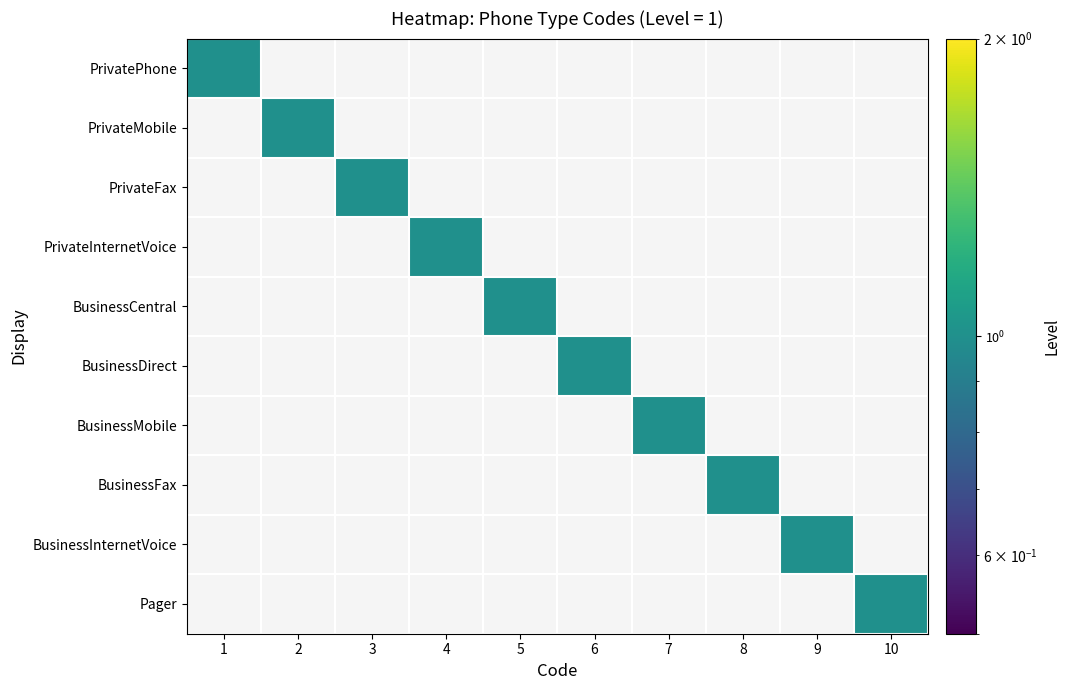

Reading left to right, transcribe all the data shown in this chart.

PrivatePhone: 1=1	2=0	3=0	4=0	5=0	6=0	7=0	8=0	9=0	10=0
PrivateMobile: 1=0	2=1	3=0	4=0	5=0	6=0	7=0	8=0	9=0	10=0
PrivateFax: 1=0	2=0	3=1	4=0	5=0	6=0	7=0	8=0	9=0	10=0
PrivateInternetVoice: 1=0	2=0	3=0	4=1	5=0	6=0	7=0	8=0	9=0	10=0
BusinessCentral: 1=0	2=0	3=0	4=0	5=1	6=0	7=0	8=0	9=0	10=0
BusinessDirect: 1=0	2=0	3=0	4=0	5=0	6=1	7=0	8=0	9=0	10=0
BusinessMobile: 1=0	2=0	3=0	4=0	5=0	6=0	7=1	8=0	9=0	10=0
BusinessFax: 1=0	2=0	3=0	4=0	5=0	6=0	7=0	8=1	9=0	10=0
BusinessInternetVoice: 1=0	2=0	3=0	4=0	5=0	6=0	7=0	8=0	9=1	10=0
Pager: 1=0	2=0	3=0	4=0	5=0	6=0	7=0	8=0	9=0	10=1